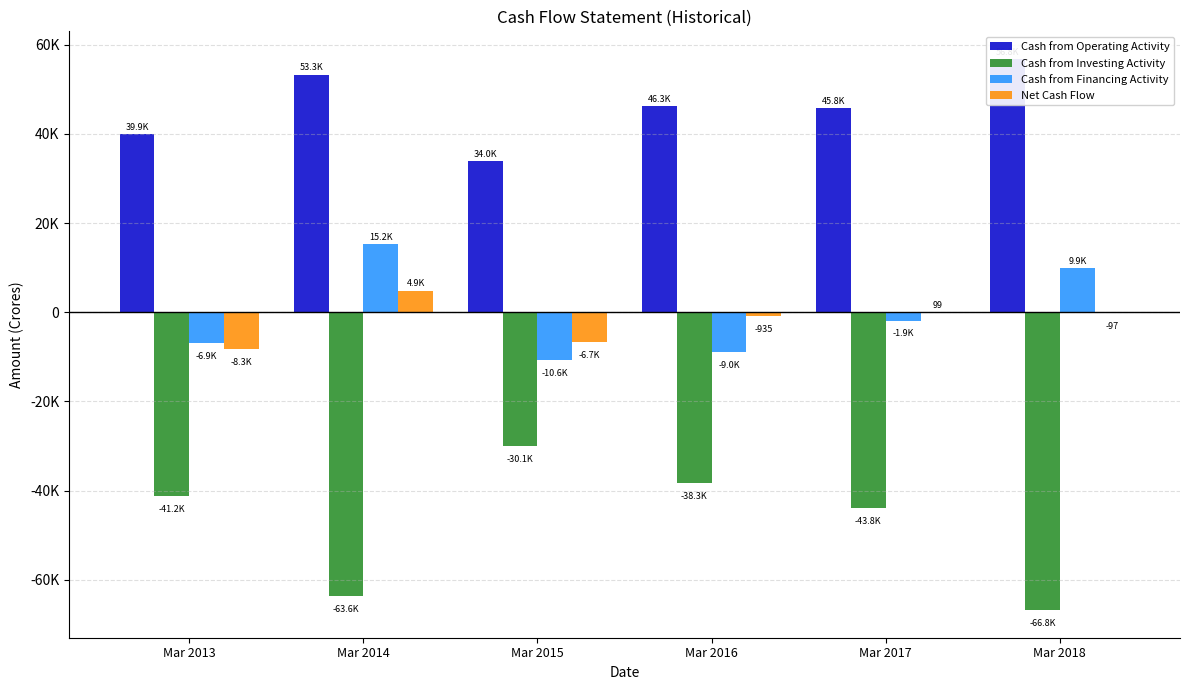

Rank the categories by Cash from Operating Activity value from highest to lowest.

Mar 2018, Mar 2014, Mar 2016, Mar 2017, Mar 2013, Mar 2015